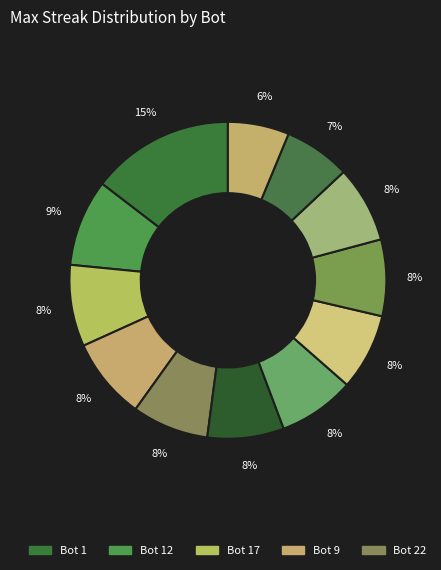

How many segments does this pie chart have?

12